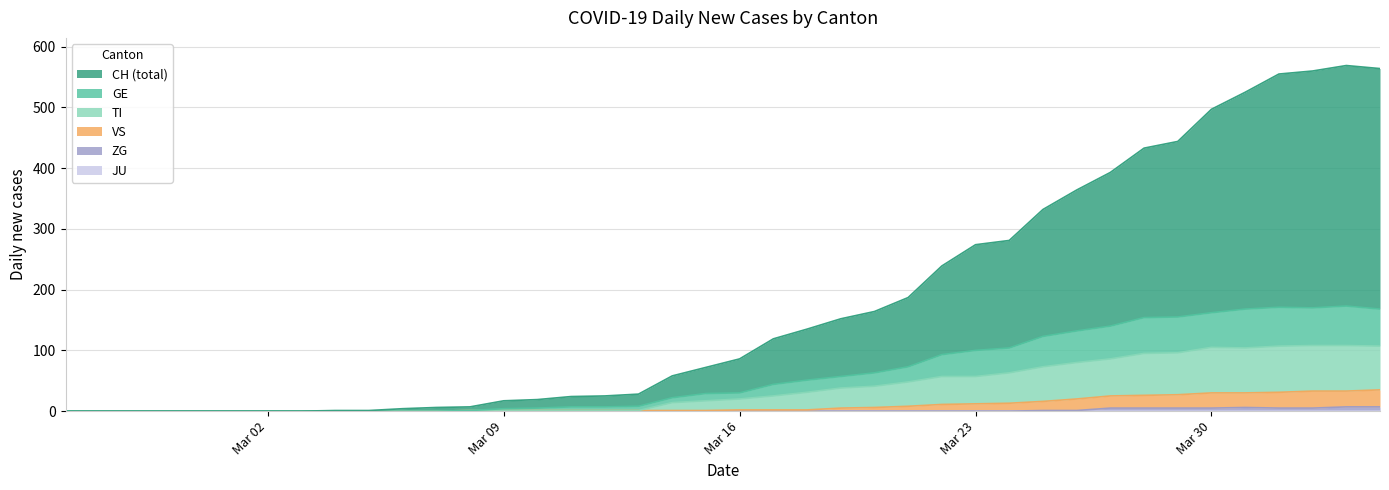

Is it true that CH equals 5 at 10?

False